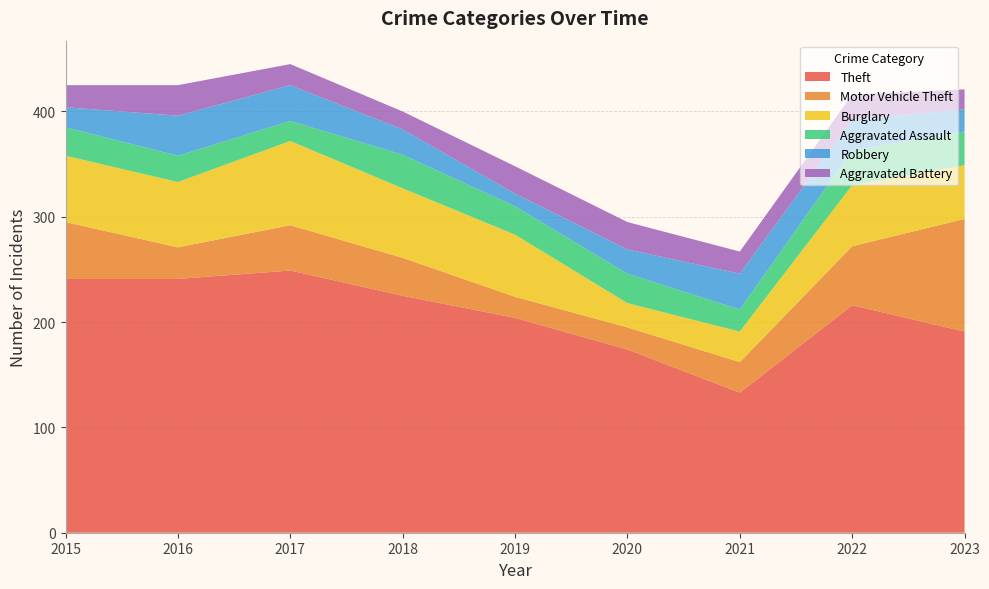

Reading right to left, list all the values displayed in this chart.

Theft: 191	216	133	174	204	225	249	241	241
Motor Vehicle Theft: 107	56	29	21	20	36	43	30	54
Burglary: 51	58	29	23	59	66	80	62	63
Aggravated Assault: 32	33	21	28	27	32	19	25	27
Robbery: 21	29	34	23	12	24	34	38	19
Aggravated Battery: 19	24	21	26	26	17	20	29	21